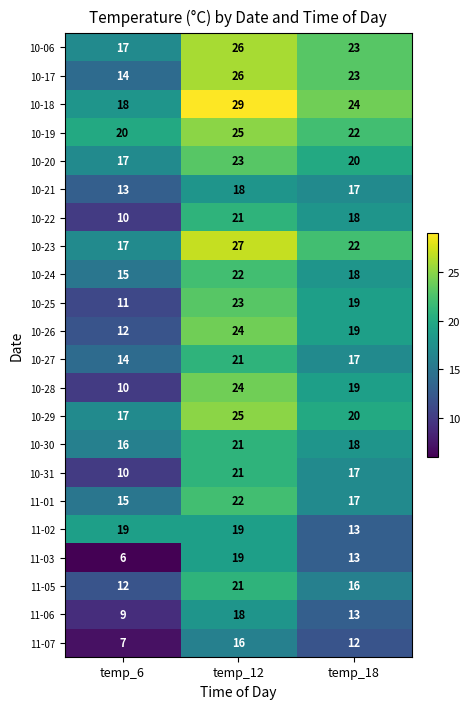

Which series has the widest spread of values?

10-28